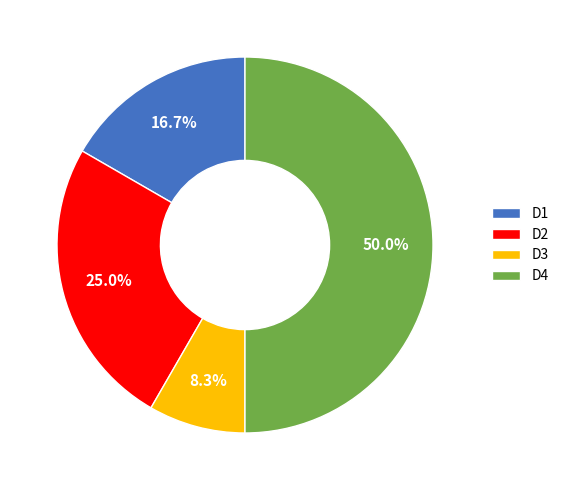

Count the number of slices in the pie.

4